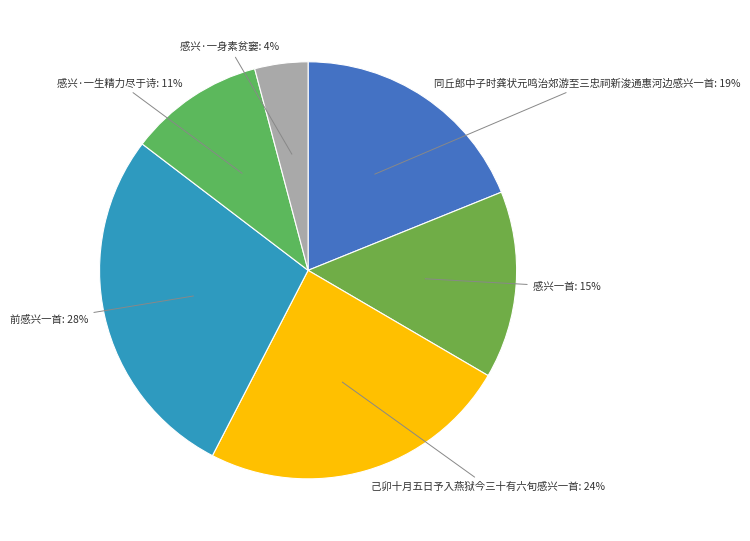

Count the number of slices in the pie.

6